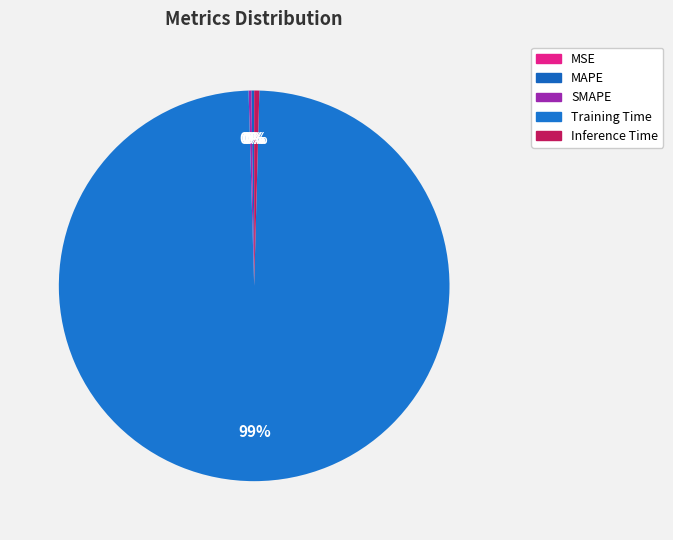

How many segments does this pie chart have?

5